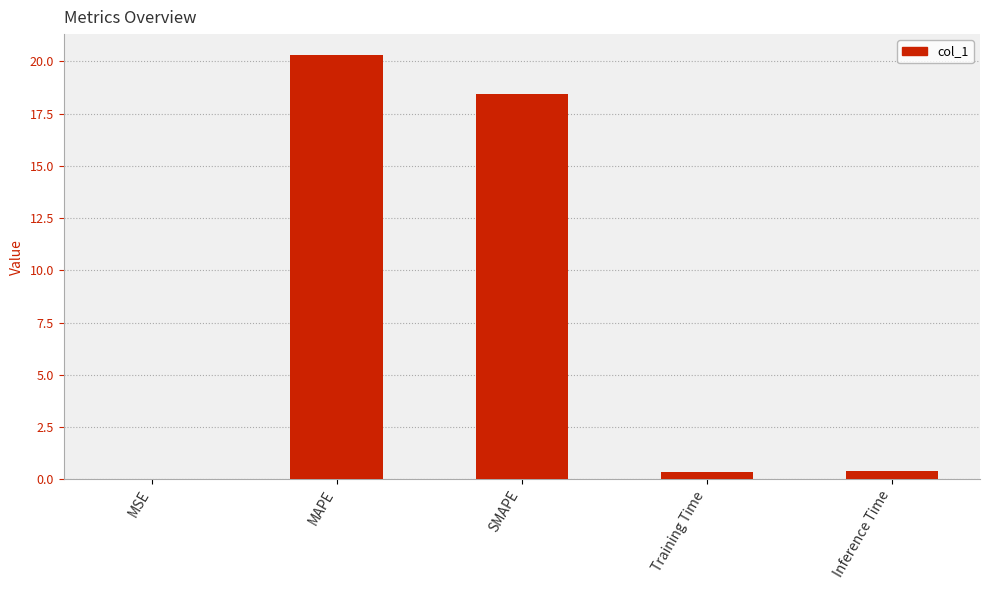

Where is the data nearest to the value 10?

SMAPE